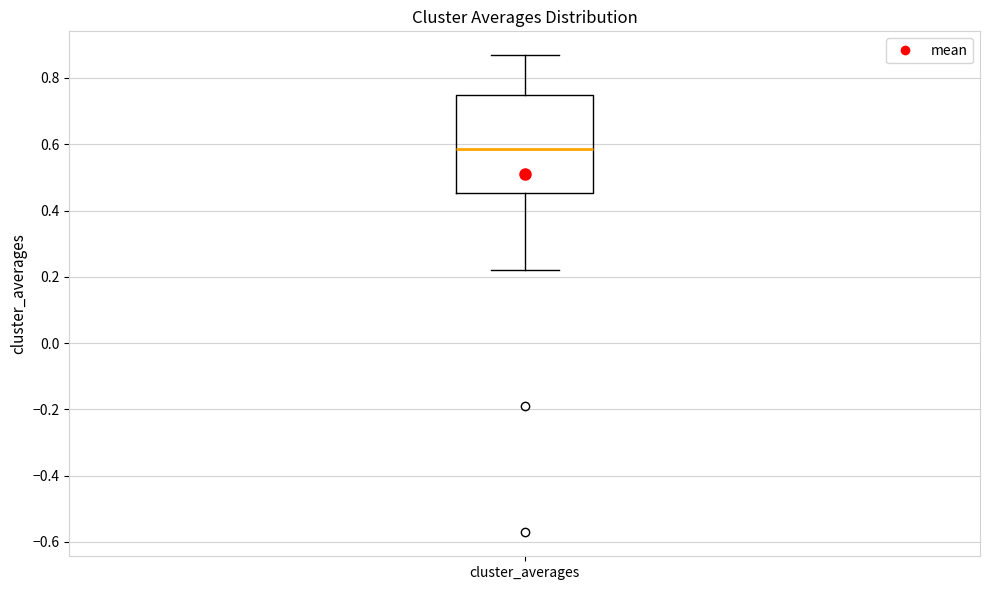

Where does the upper whisker of the box for cluster_averages end on the y-axis? The values are not printed on the chart, so give them approximately, as read against the axis.

0.86